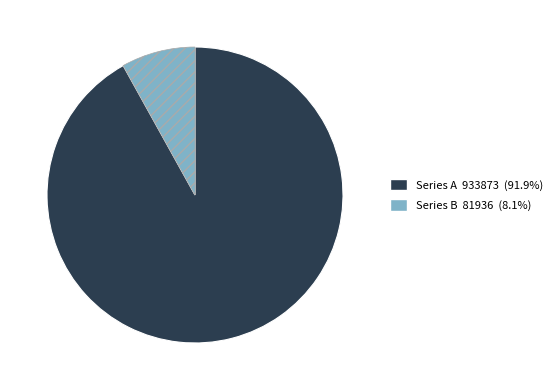

Is there any slice that represents more than half of the pie?

Yes